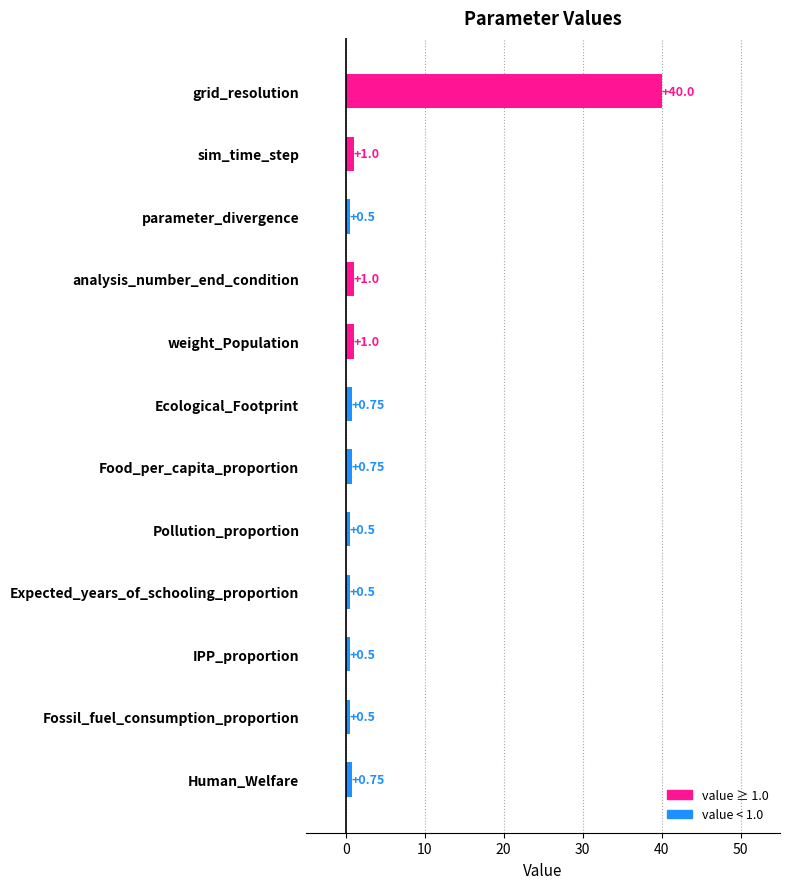

What is the greatest value displayed?

40.0